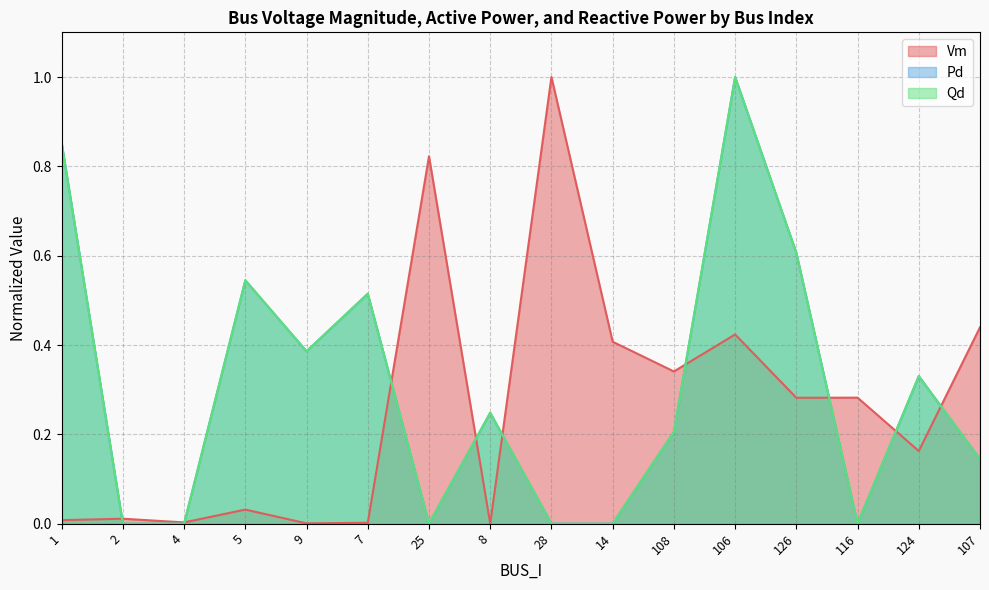

List the series in order of their peak value, lowest first.

Qd, Pd, Vm